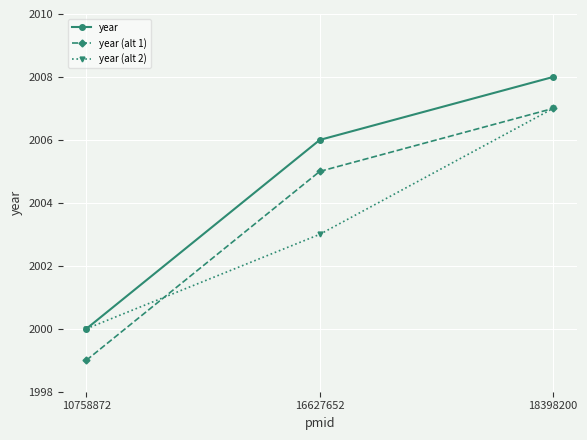

The year series shows 2006 at 16627652. True or false?

True